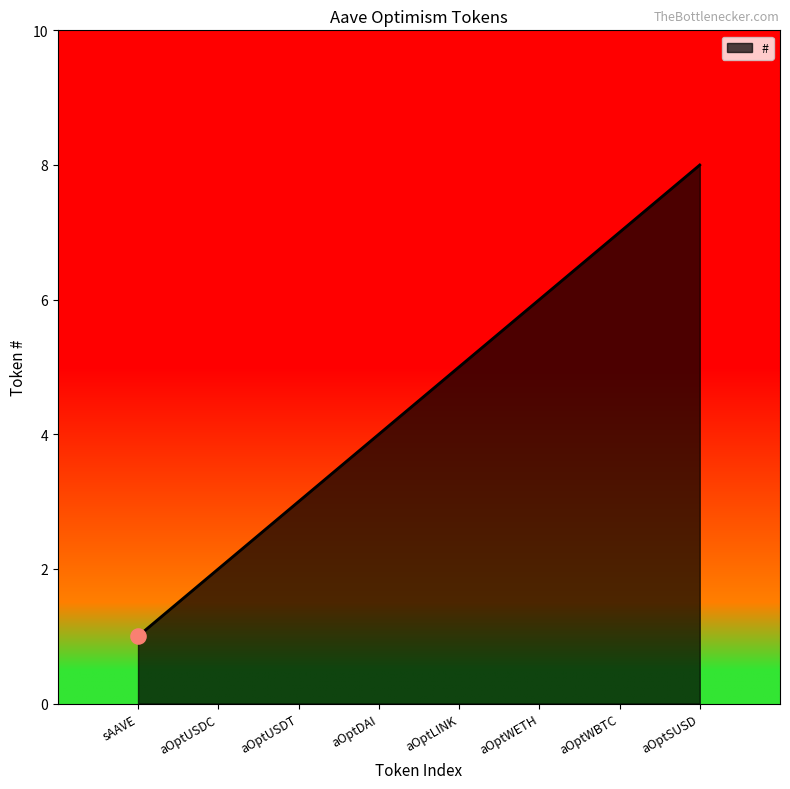

What is the ratio of the value at aOptDAI to the value at aOptLINK?

0.8